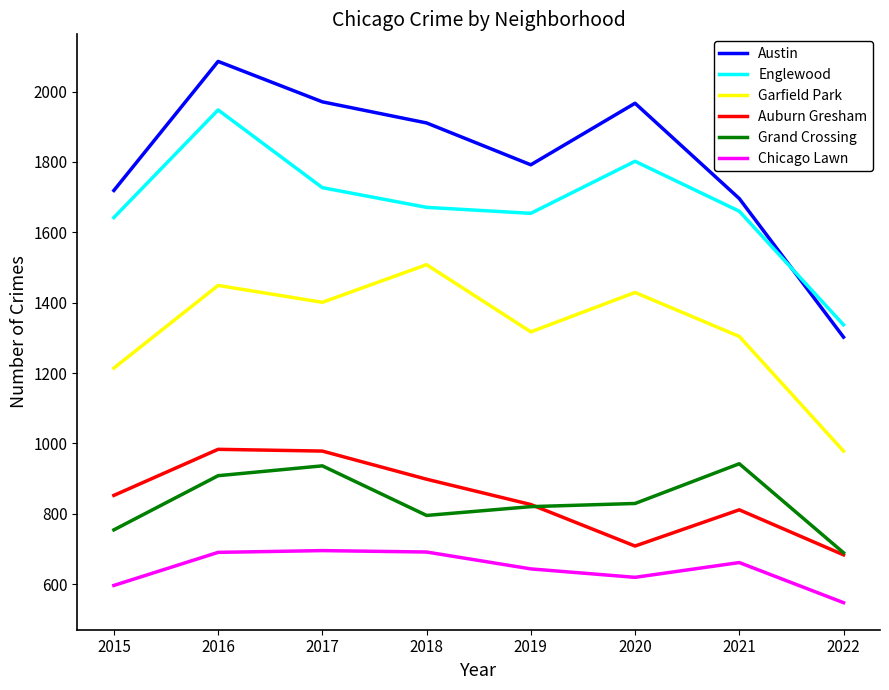

Which series changed the most between 2018 and 2020?

Auburn Gresham